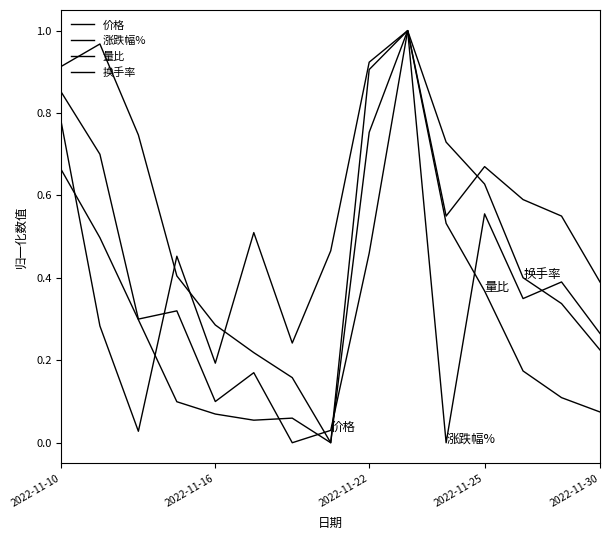

Where do 换手率 and 价格 first cross each other?

6 and 7